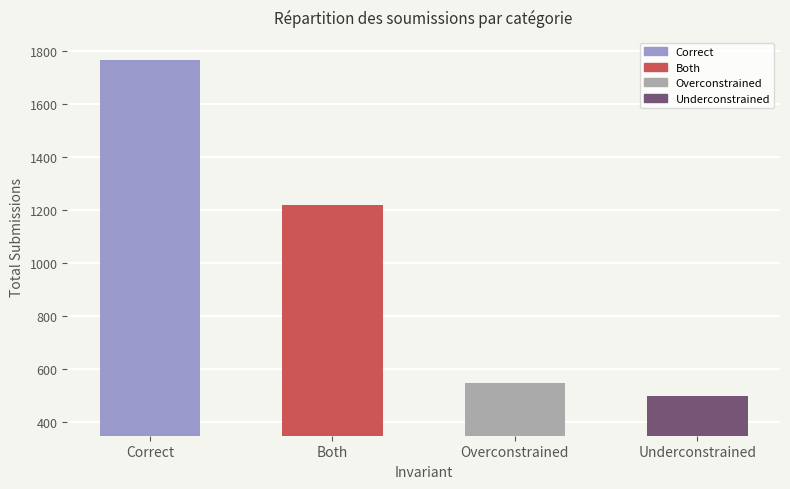

What is the change in value from Correct to Both?

-545